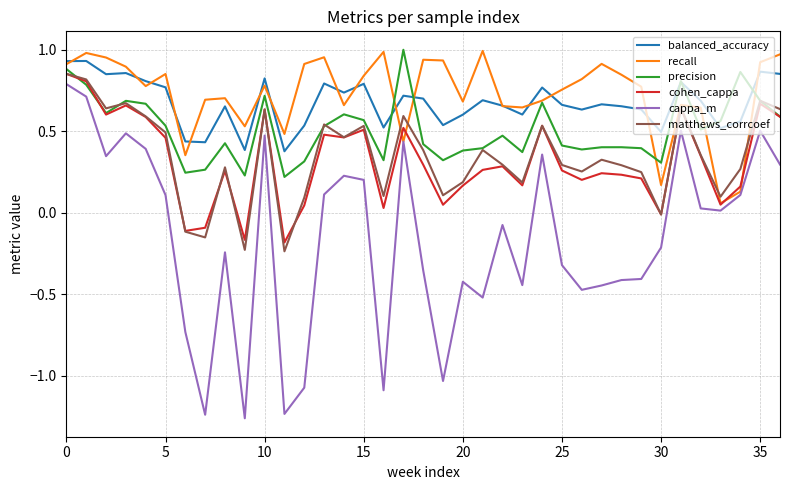

Which series has the widest spread of values?

cappa_m